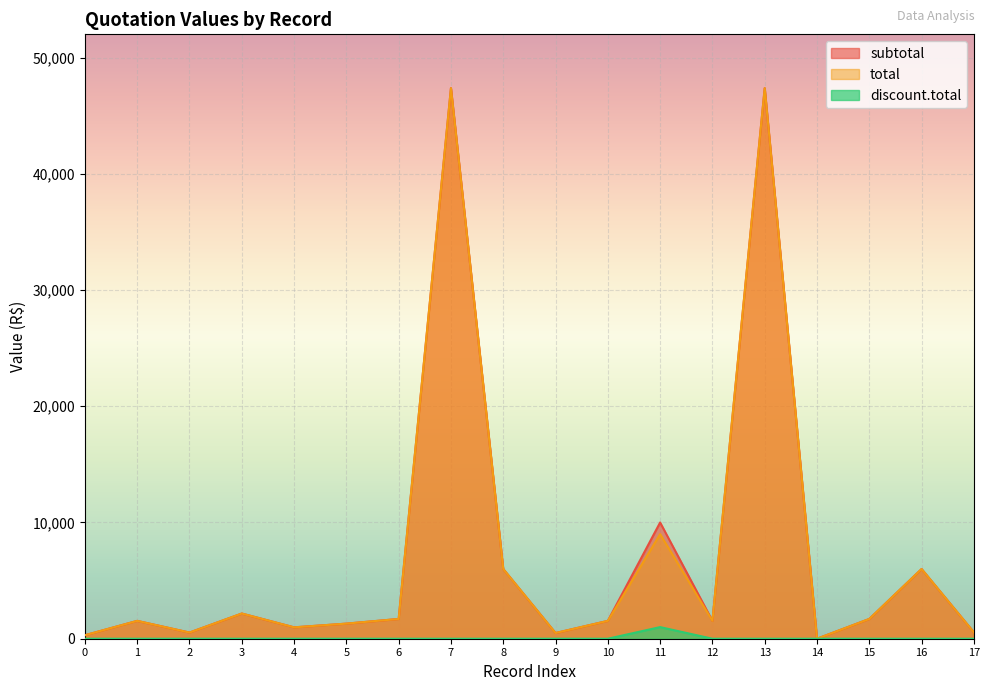

True or false: discount.total has more than 0 points higher than both neighbors.

True